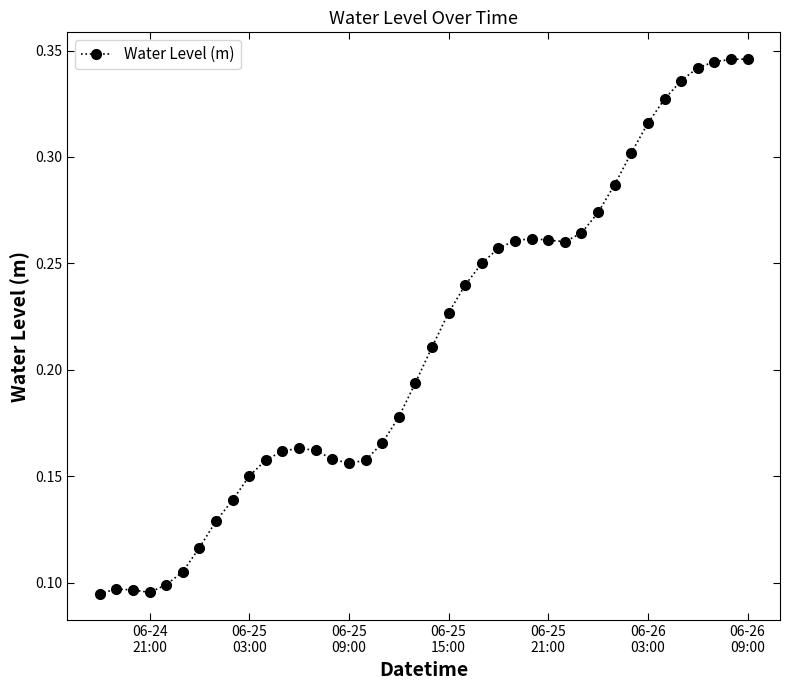

How many lines are shown in the chart?

1